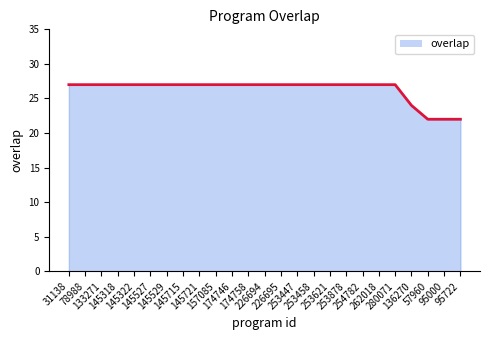

What is the average value?

26